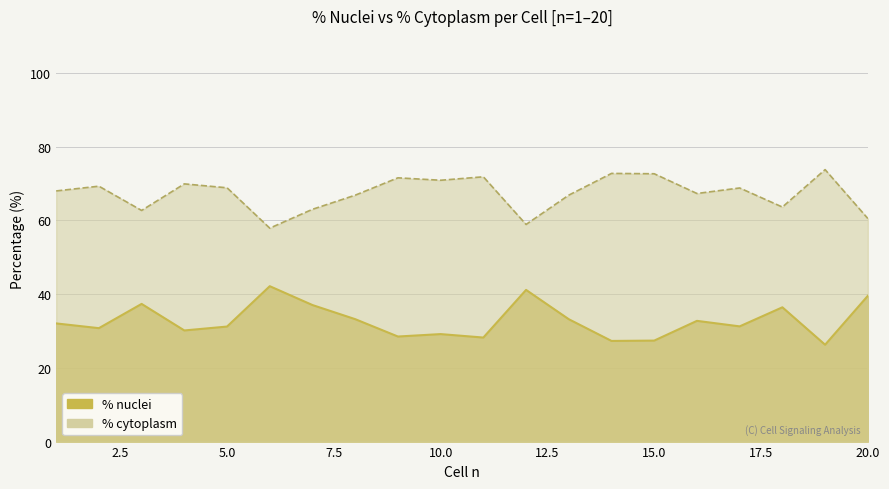

Reading right to left, transcribe all the data shown in this chart.

% nuclei: 39.5	26.3	36.4	31.2	32.7	27.4	27.3	33.2	41.1	28.2	29.1	28.5	33.2	37.0	42.1	31.2	30.1	37.3	30.8	32.0
% cytoplasm: 60.5	73.7	63.6	68.8	67.3	72.6	72.7	66.8	58.9	71.8	70.9	71.5	66.8	63.0	57.9	68.8	69.9	62.7	69.2	68.0